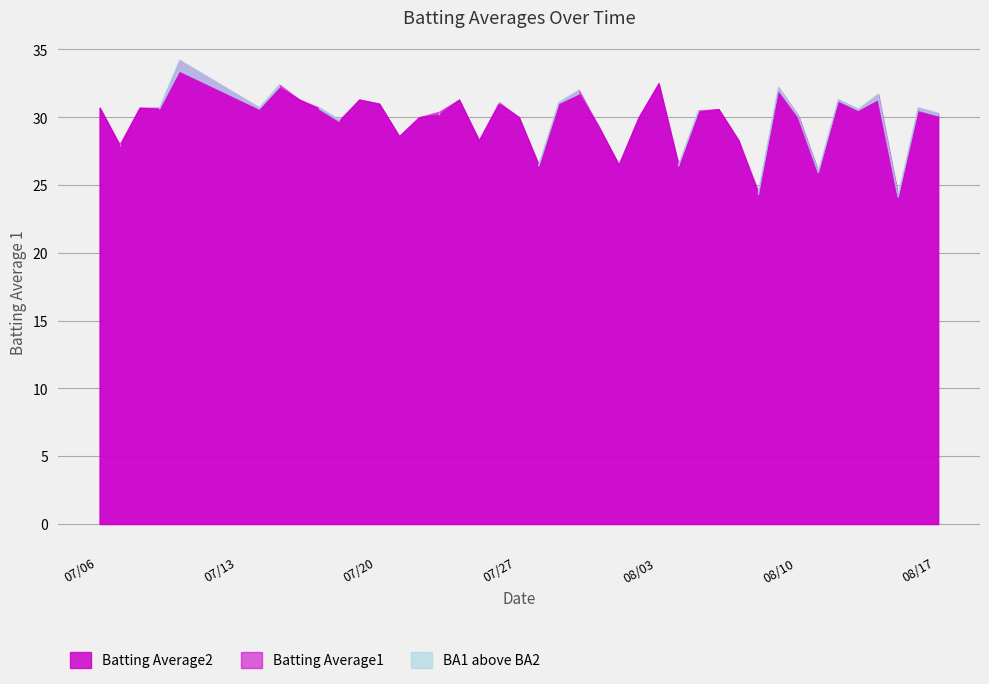

Is it true that Batting Average1 equals 0.1 at 14?

False